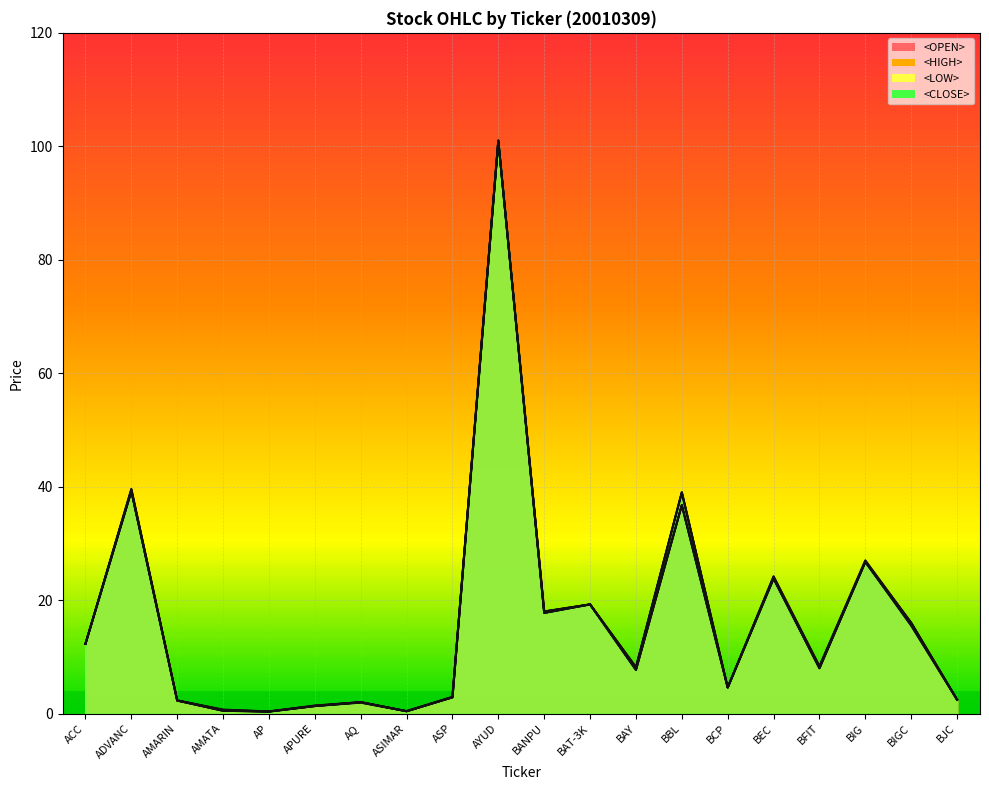

True or false: <CLOSE> has a value of 0.6 at AP.

False